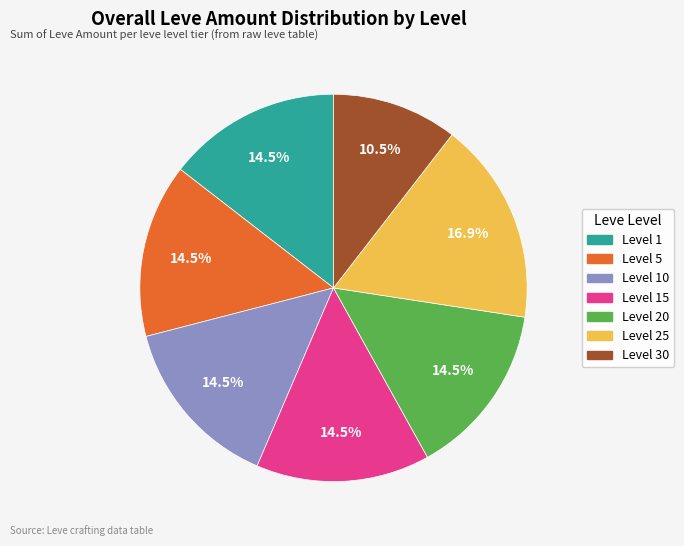

Does any single category account for the majority?

No